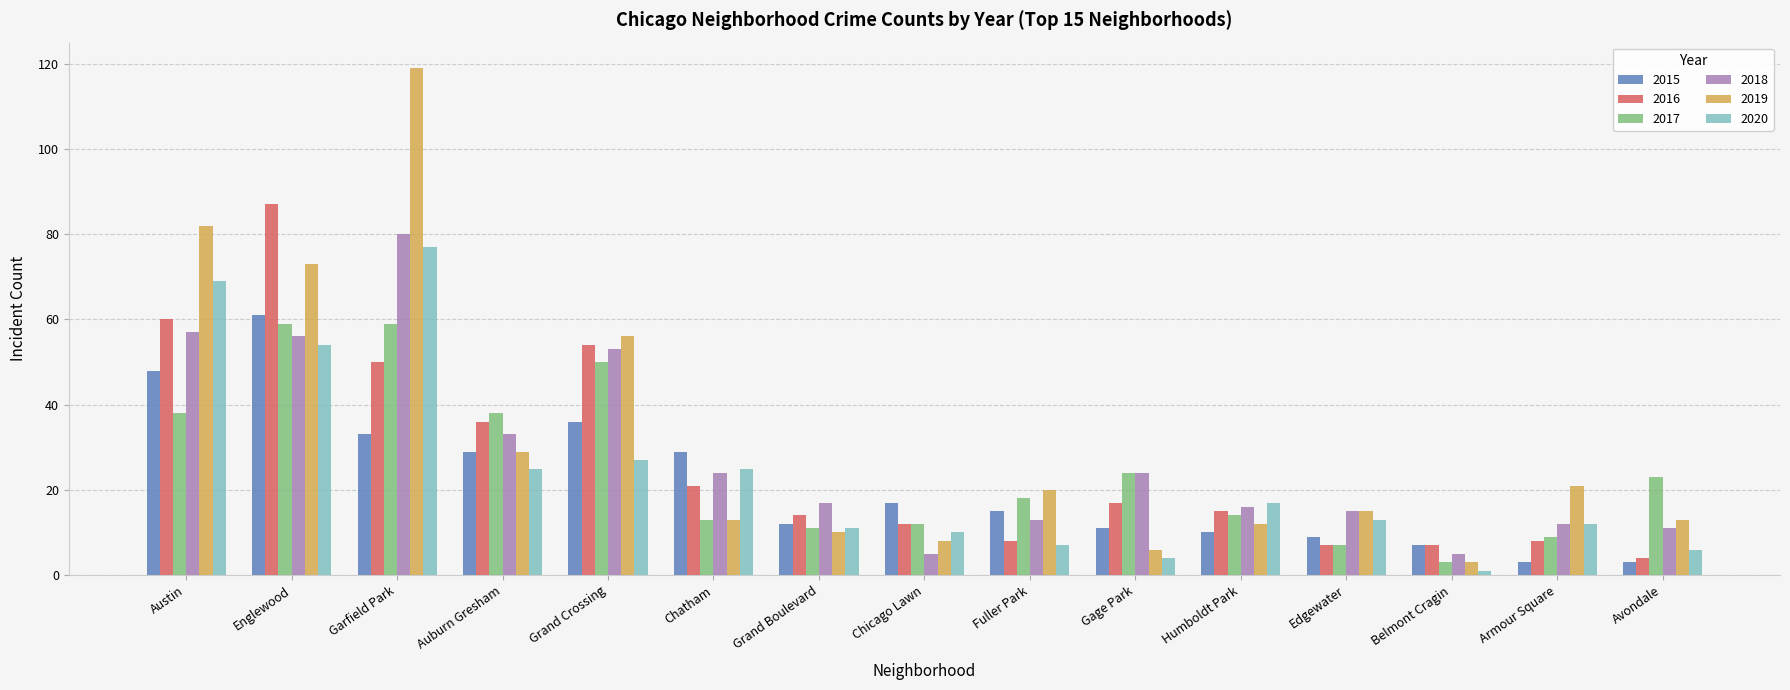

How many data points in 2017 are less than 18?

7